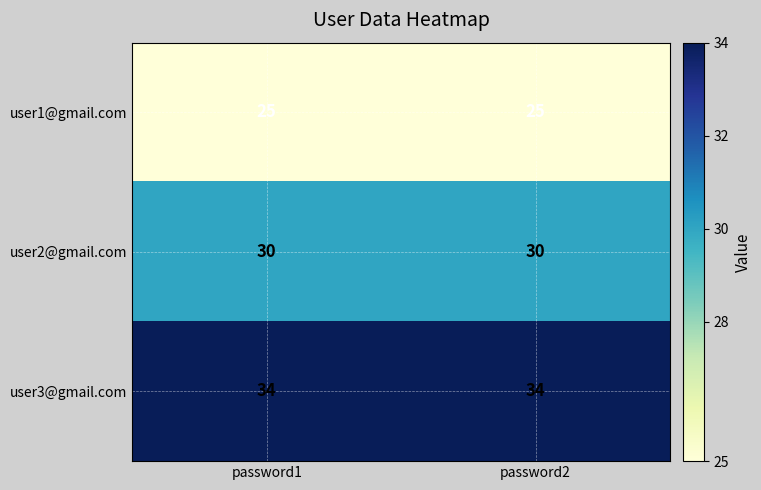

What is the smallest value displayed?

25